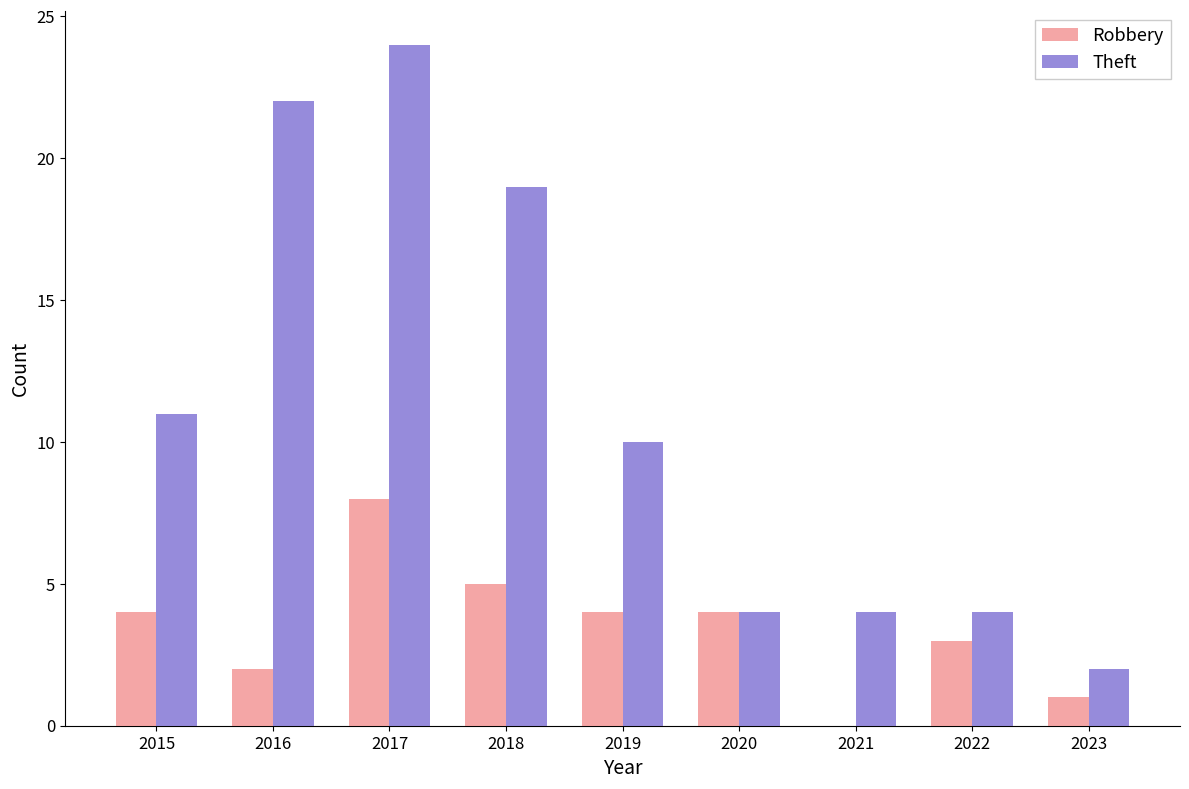

The value of Robbery at 2021 is 0. True or false?

True